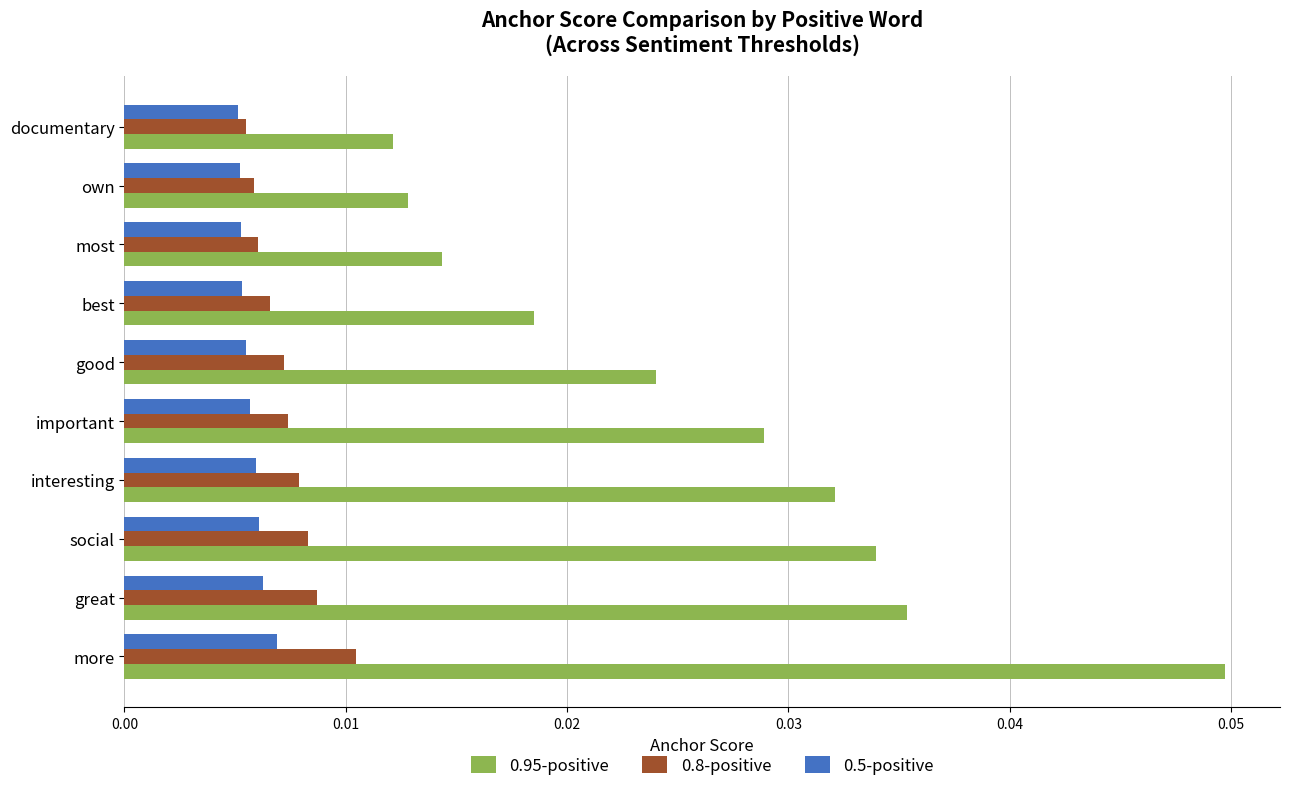

At how many categories does at least one series exceed 0?

10